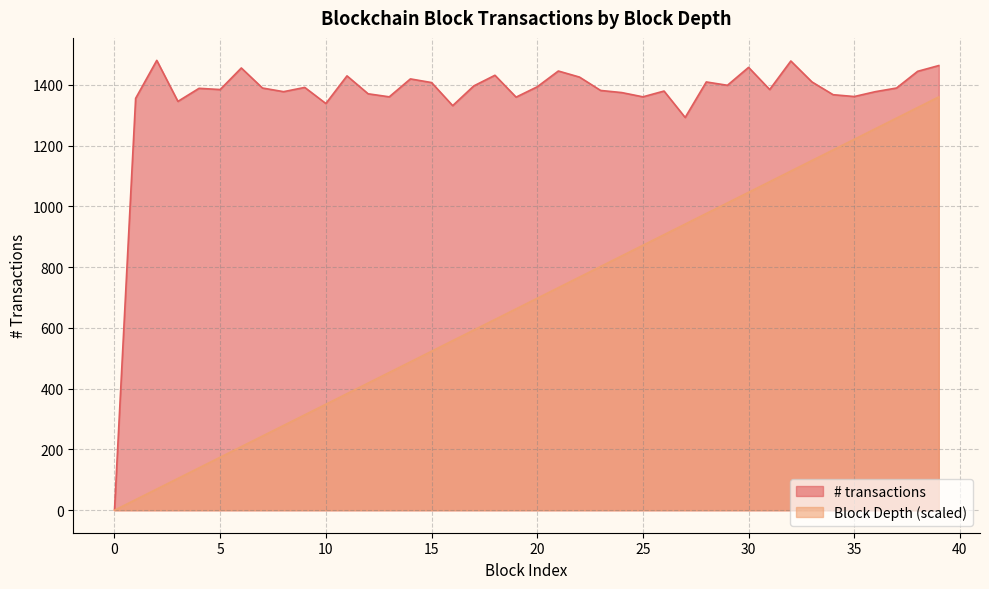

Rank the categories by # transactions value from highest to lowest.

2, 32, 39, 30, 6, 21, 38, 18, 11, 22, 14, 28, 33, 15, 29, 17, 20, 9, 7, 37, 4, 5, 31, 23, 26, 8, 36, 24, 12, 34, 35, 13, 25, 19, 1, 3, 10, 16, 27, 0